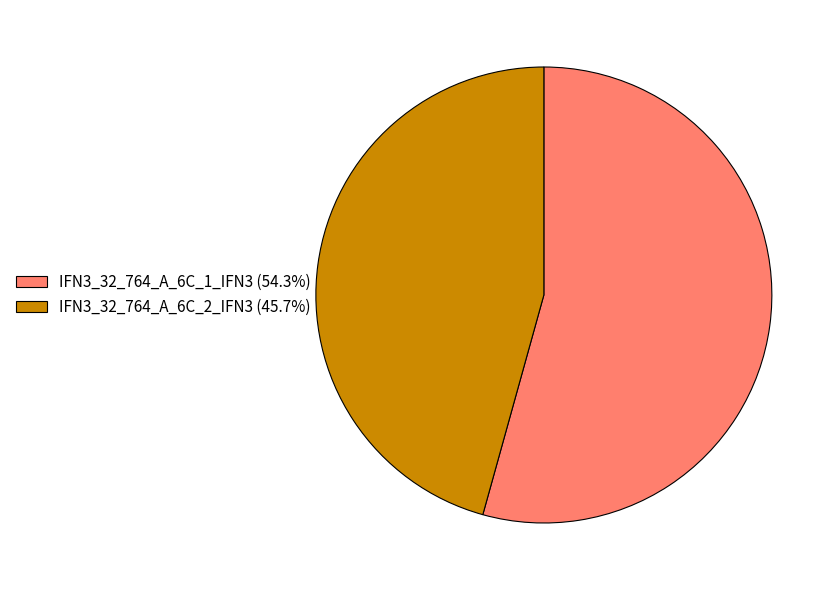

Is the sum of IFN3_32_764_A_6C_2_IFN3 (45.7%) and IFN3_32_764_A_6C_1_IFN3 (54.3%) greater than half?

Yes